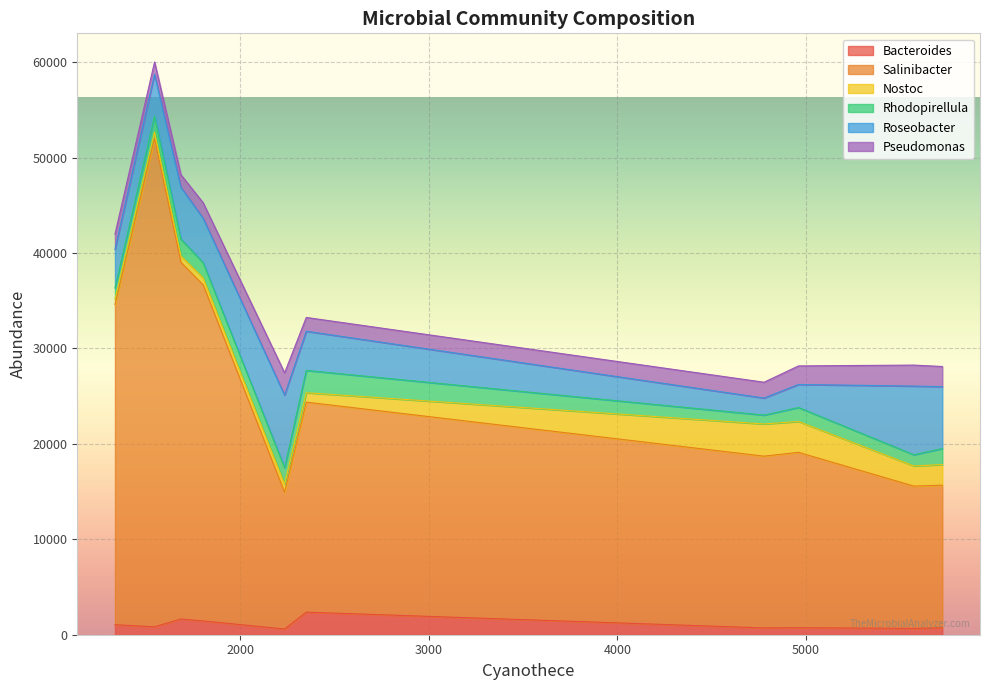

What is the average value of the Roseobacter series?

4811